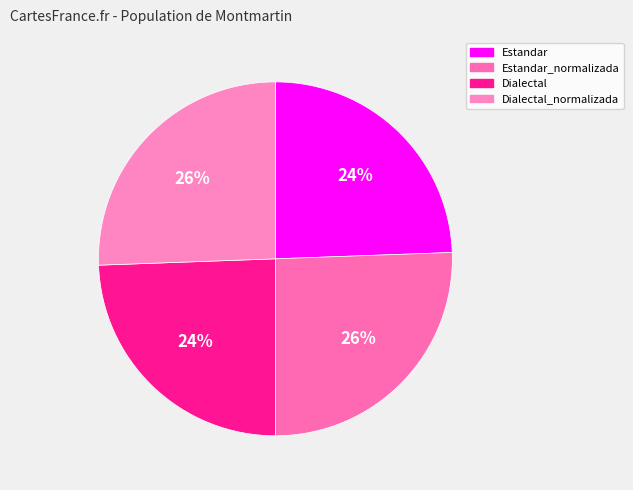

What is the largest slice in the pie chart?

Estandar_normalizada